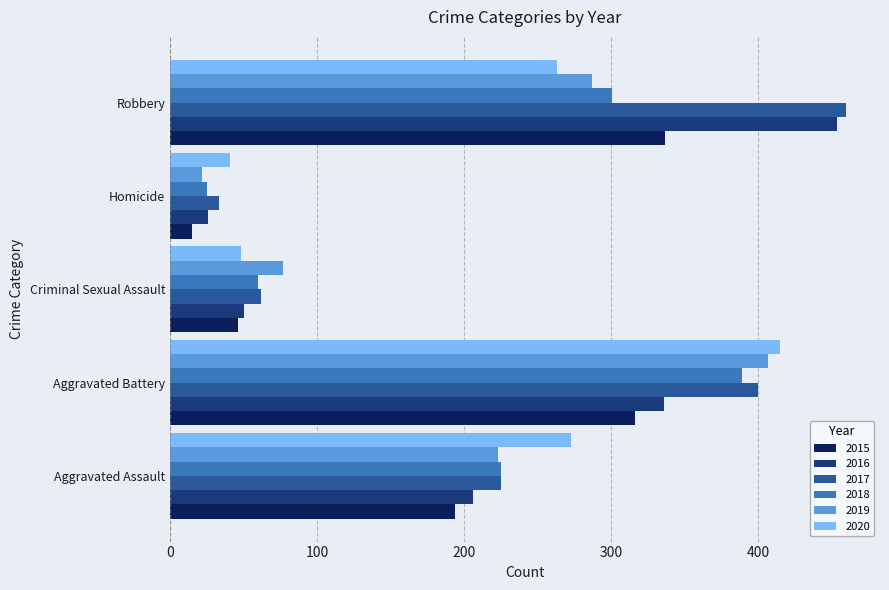

Between Aggravated Battery and Homicide, which series saw the biggest shift?

2019